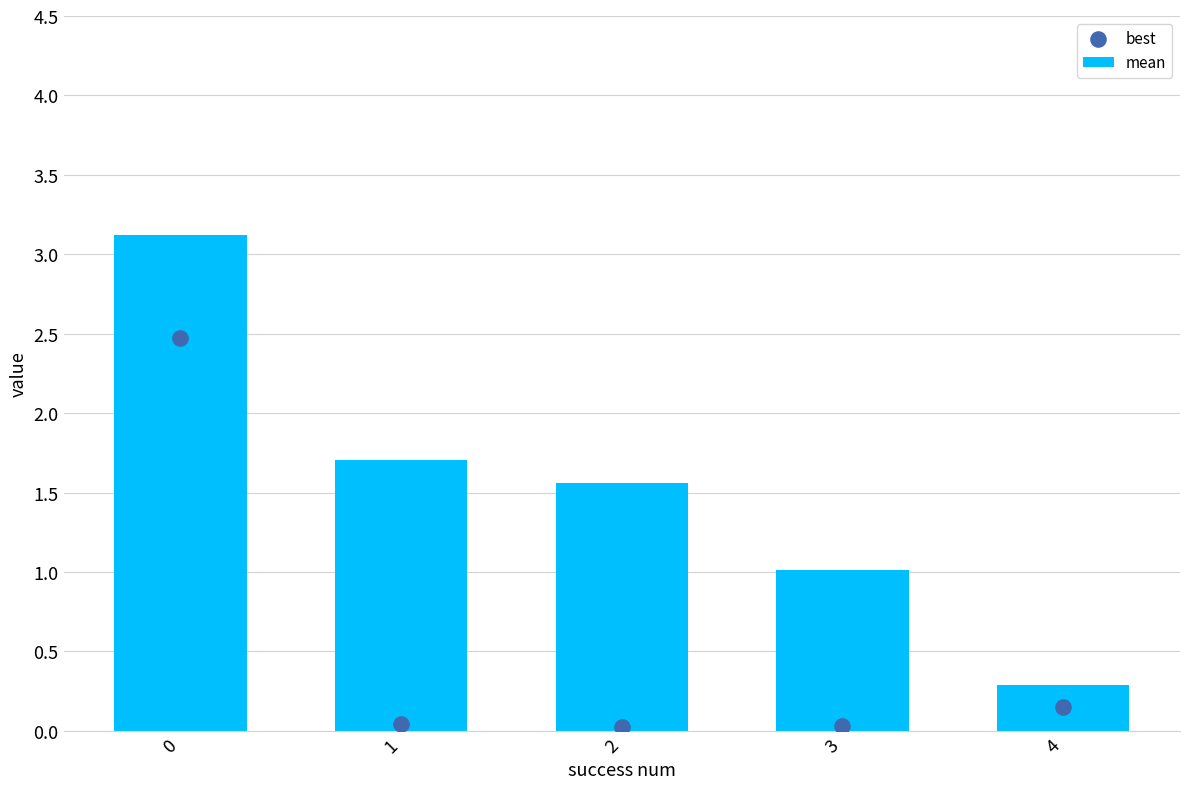

Which series has the largest Y range (max minus min)?

mean